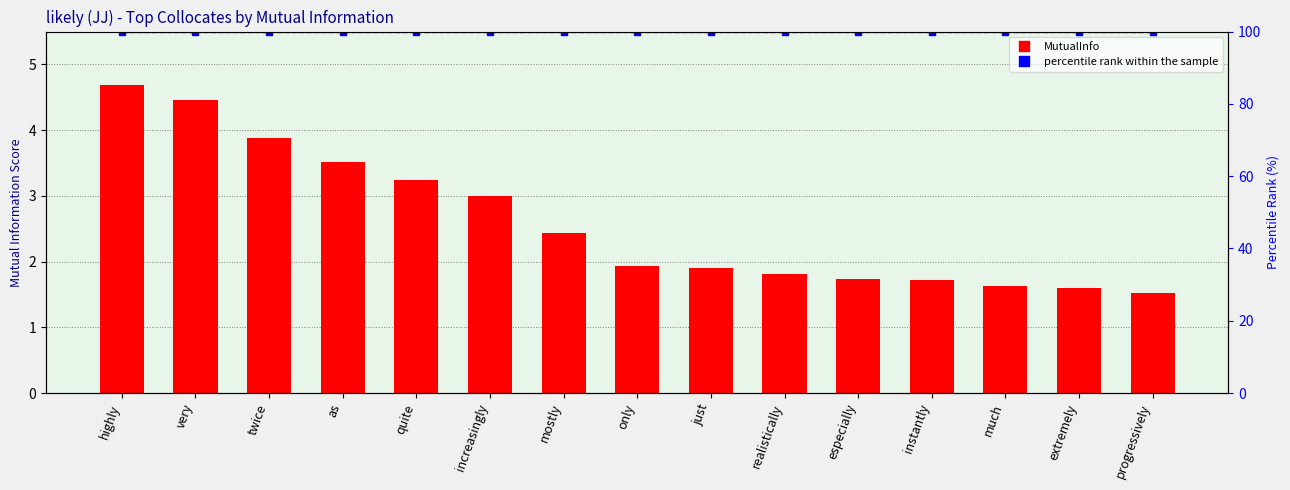

What is the approximate value of percentile rank within the sample at highly?

100.0